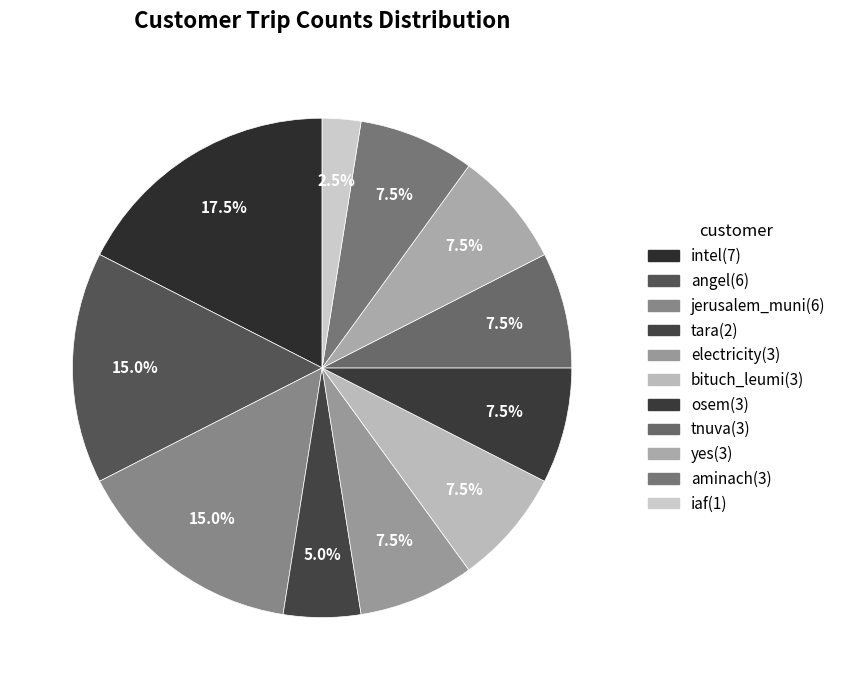

To the nearest percent, what percentage of the pie is osem?

8%